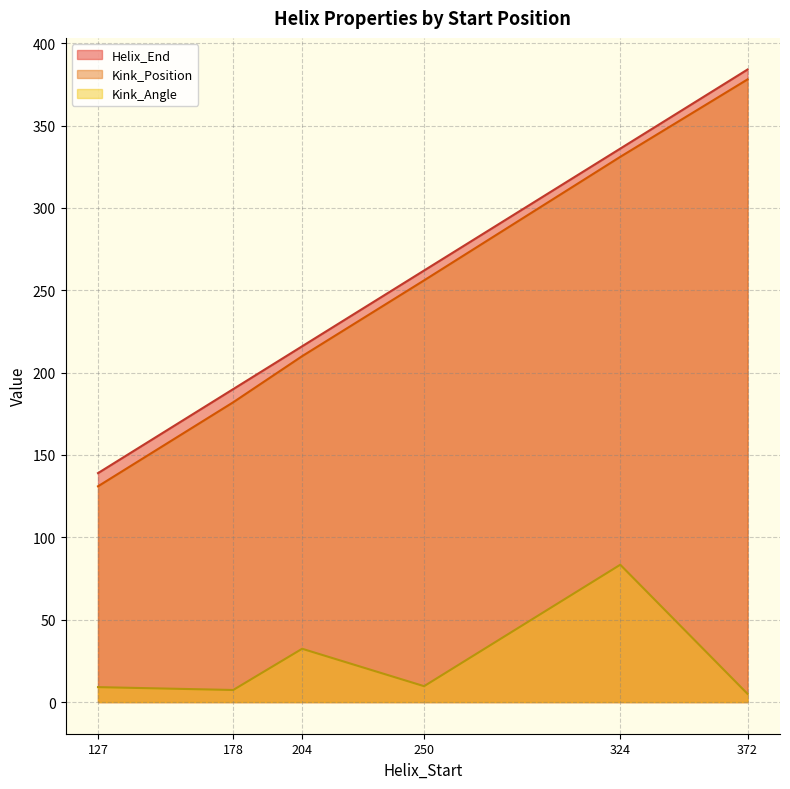

What is the difference between the highest and lowest values at 250?

252.3